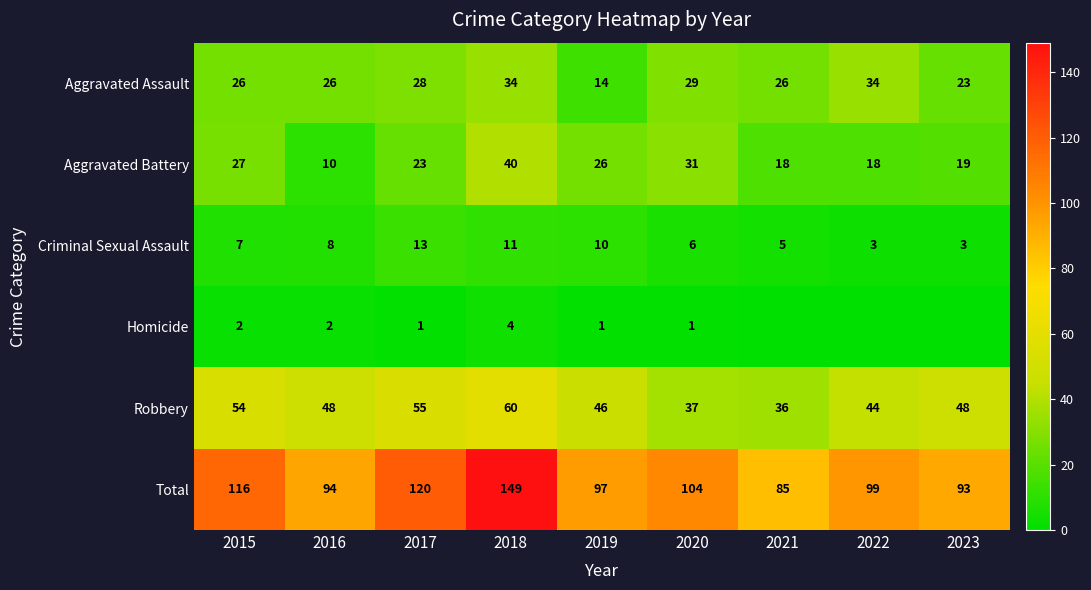

At how many categories does at least one series exceed 106?

3